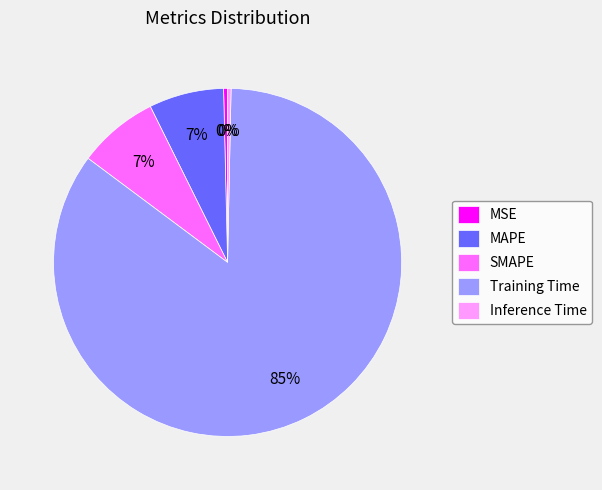

Do SMAPE and MSE together represent more than half of the pie?

No